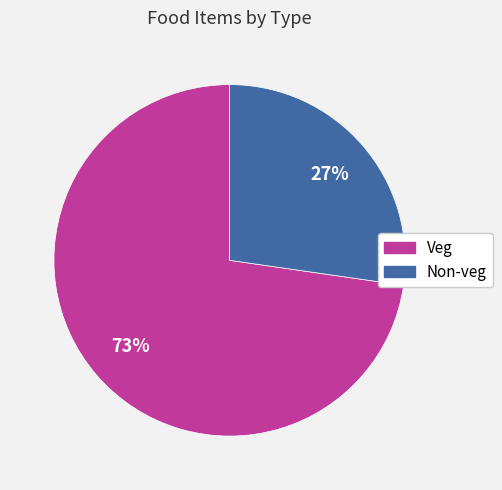

Does Veg represent more than half of the total?

Yes